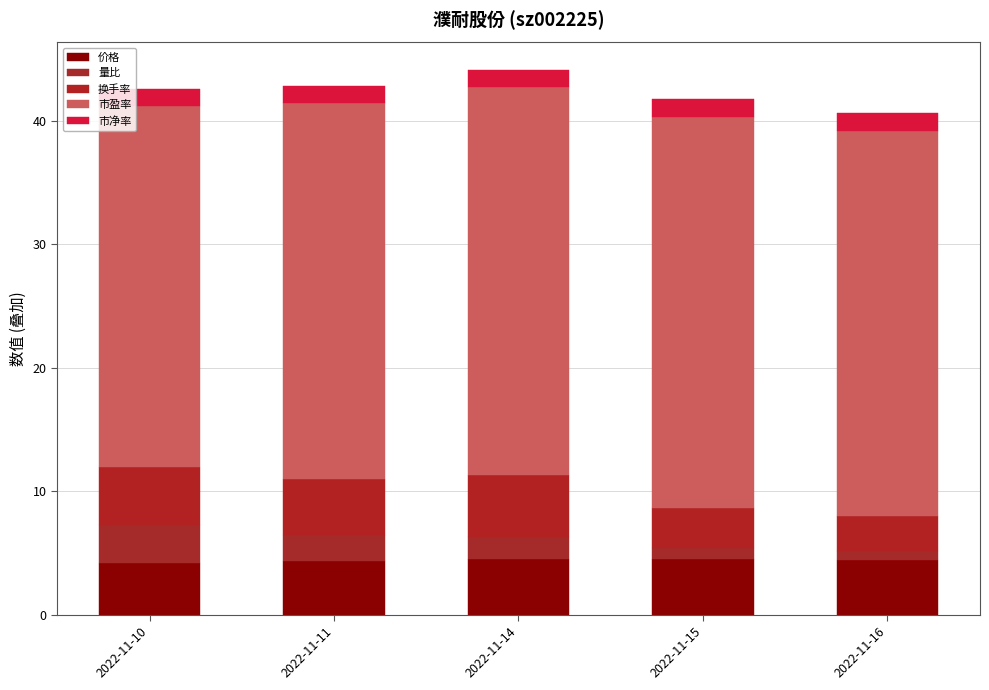

List the series in order of their peak value, lowest first.

市净率, 量比, 价格, 换手率, 市盈率